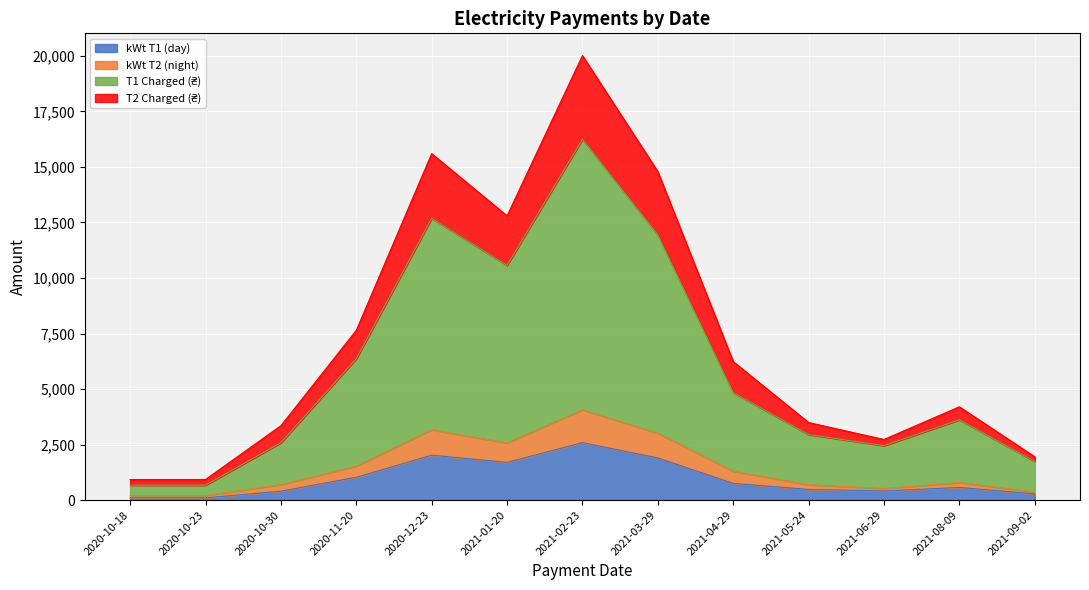

At which label does kWt T1 (day) reach its peak?

2021-02-23